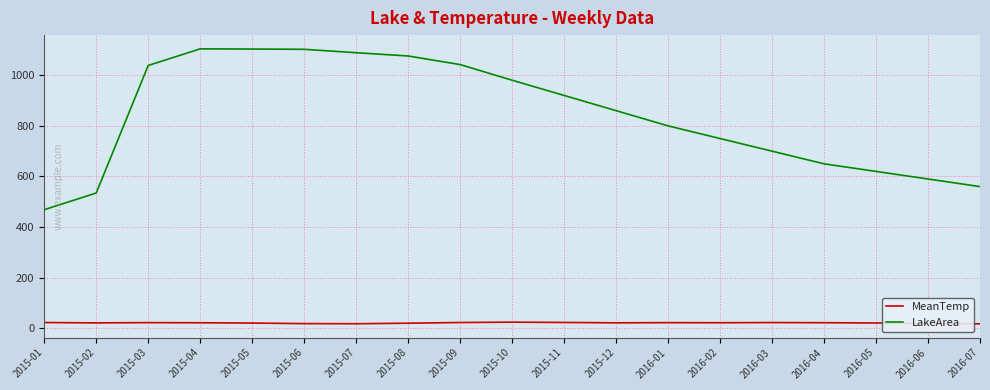

True or false: LakeArea and MeanTemp cross at least once.

False